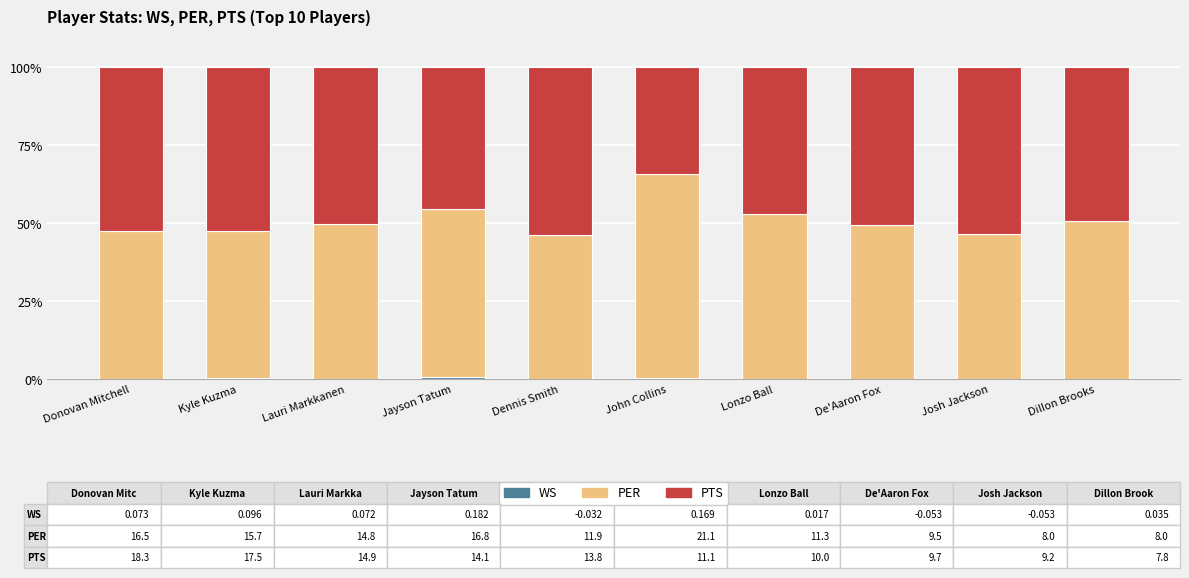

What is the total value across all series at De'Aaron Fox?

100.0